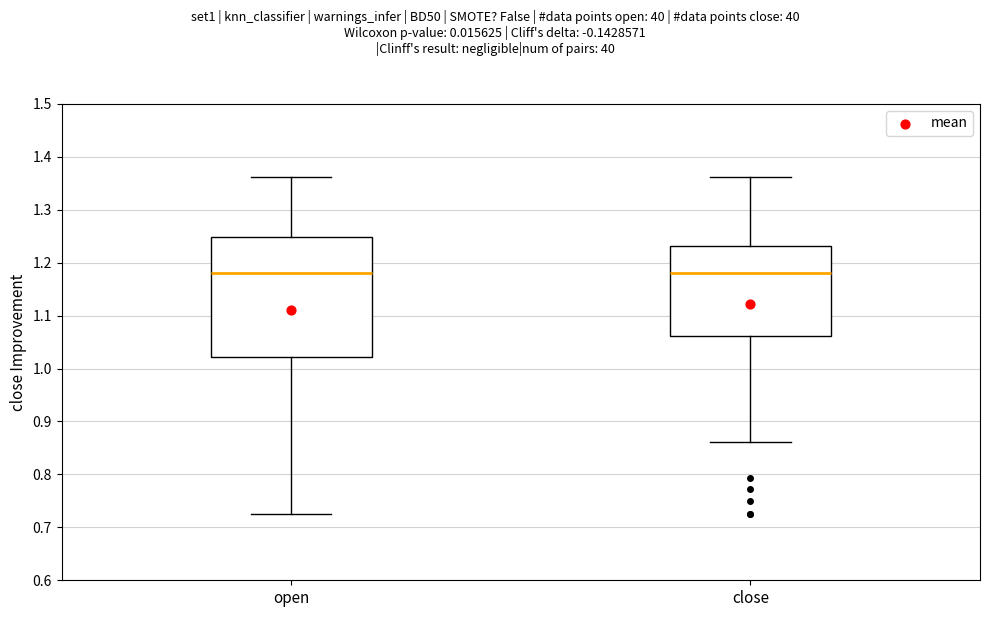

Reading left to right, read every box against the y-axis: the position of its median line, the range the box covers, and the ends of its whiskers. The values are not printed on the chart, so give them approximately, as read against the axis.

open: median 1.18, box 1.02 to 1.25, whiskers 0.73 to 1.36
close: median 1.18, box 1.06 to 1.23, whiskers 0.86 to 1.36